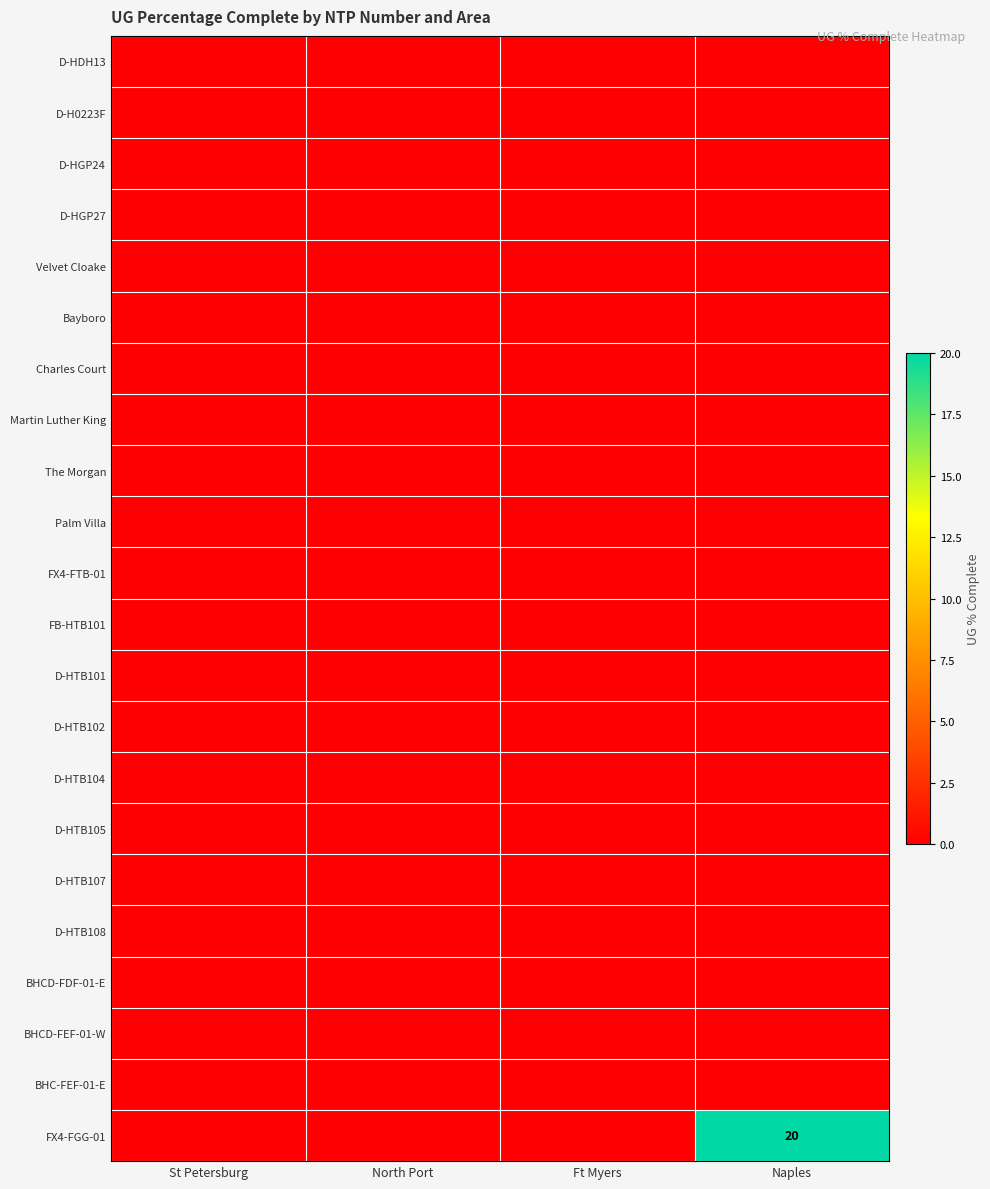

What is the maximum value shown in the chart?

20